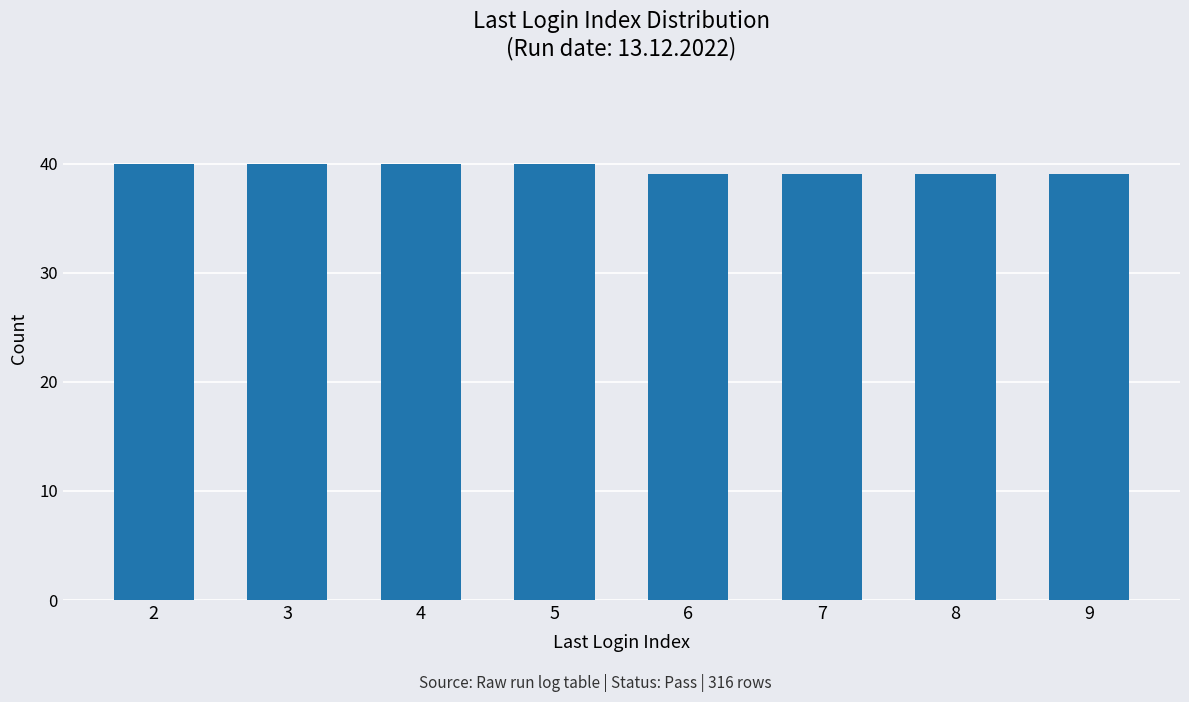

What is the value of the 7th bar from the left?

39